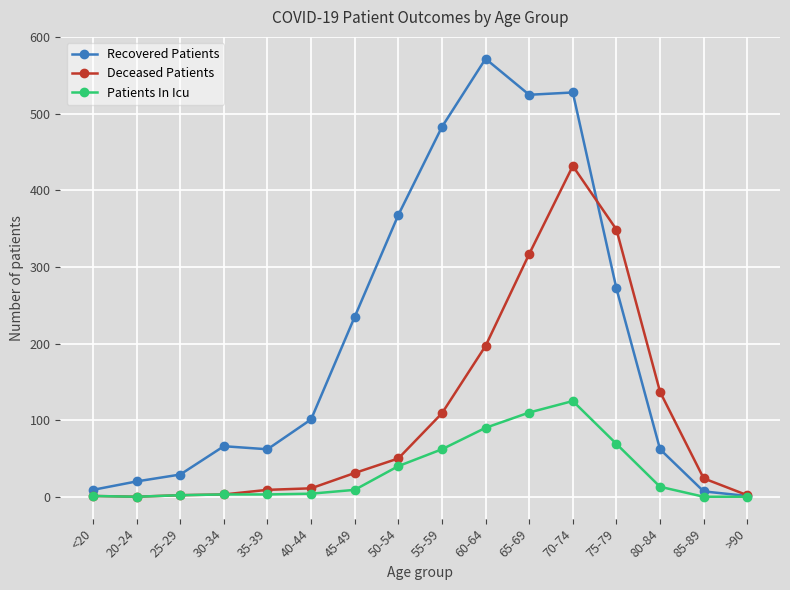

At which label is Deceased Patients closest to 216?

60-64